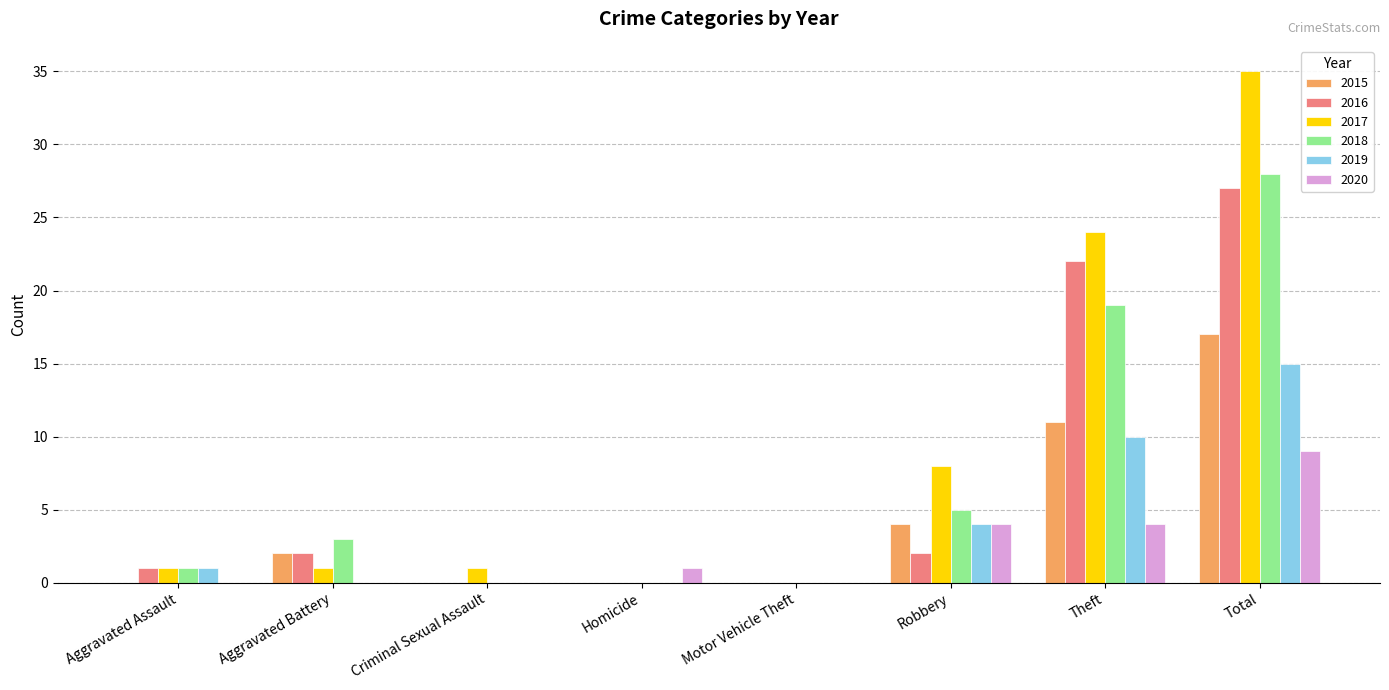

The 2018 series shows -14 at Motor Vehicle Theft. True or false?

False